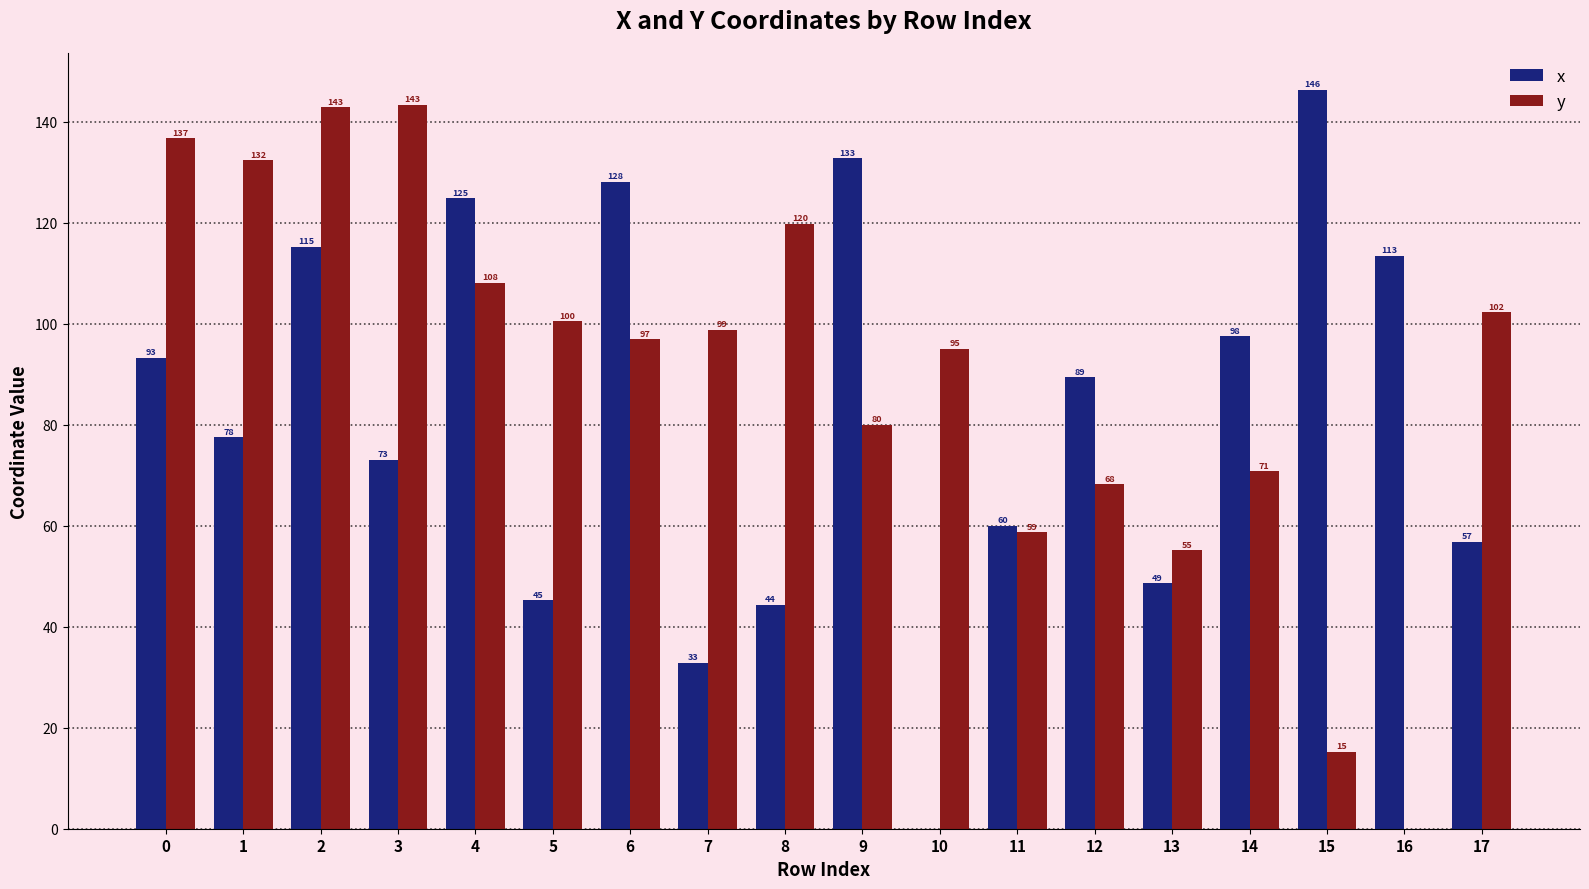

How many groups of bars are there?

18